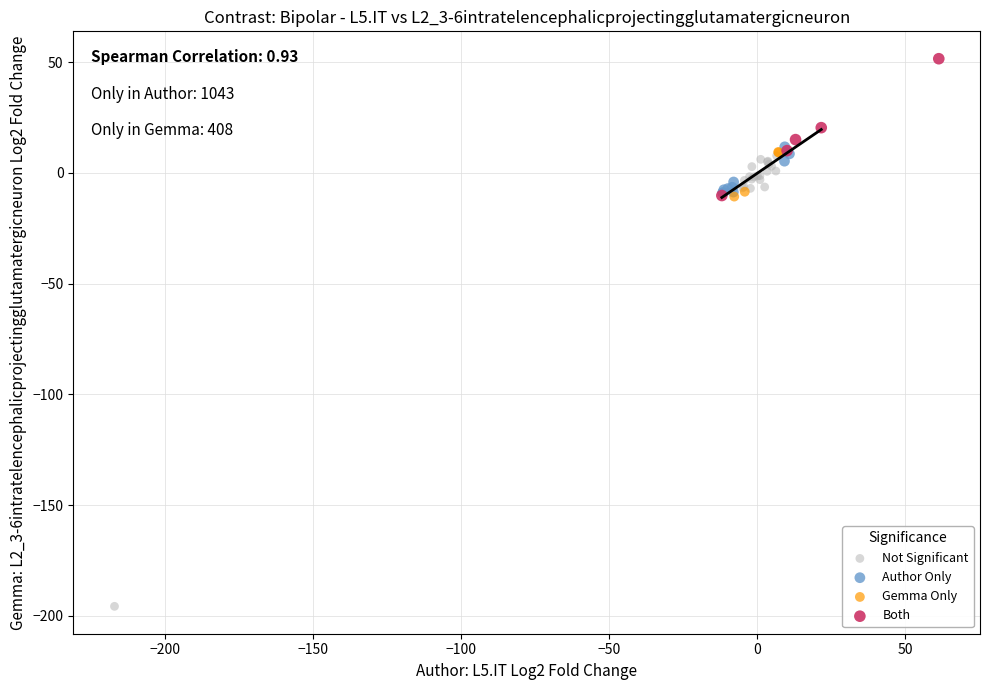

Which series has the widest spread of Y values?

Not Significant